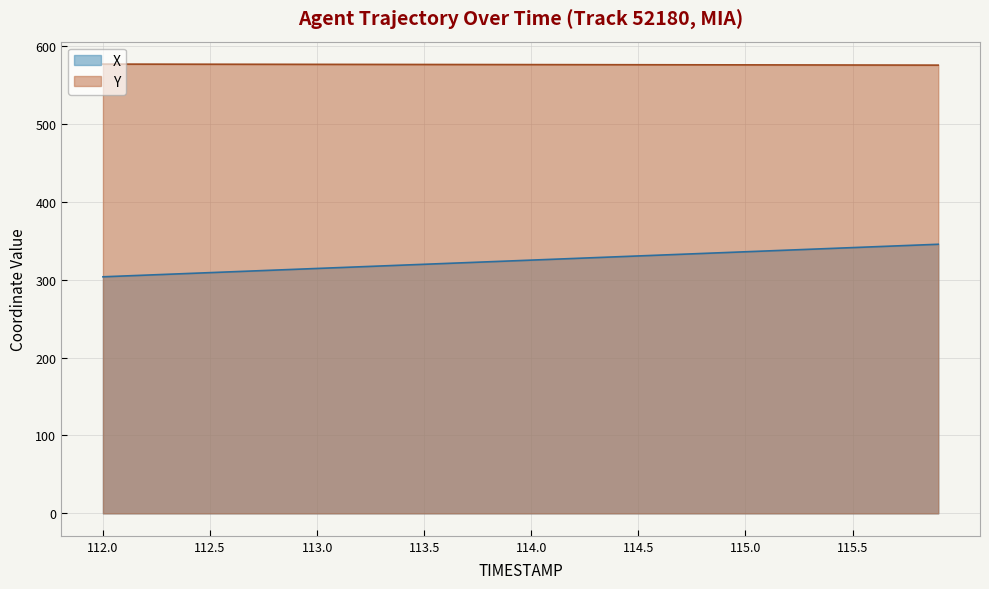

Which series has the largest total across all categories?

Y